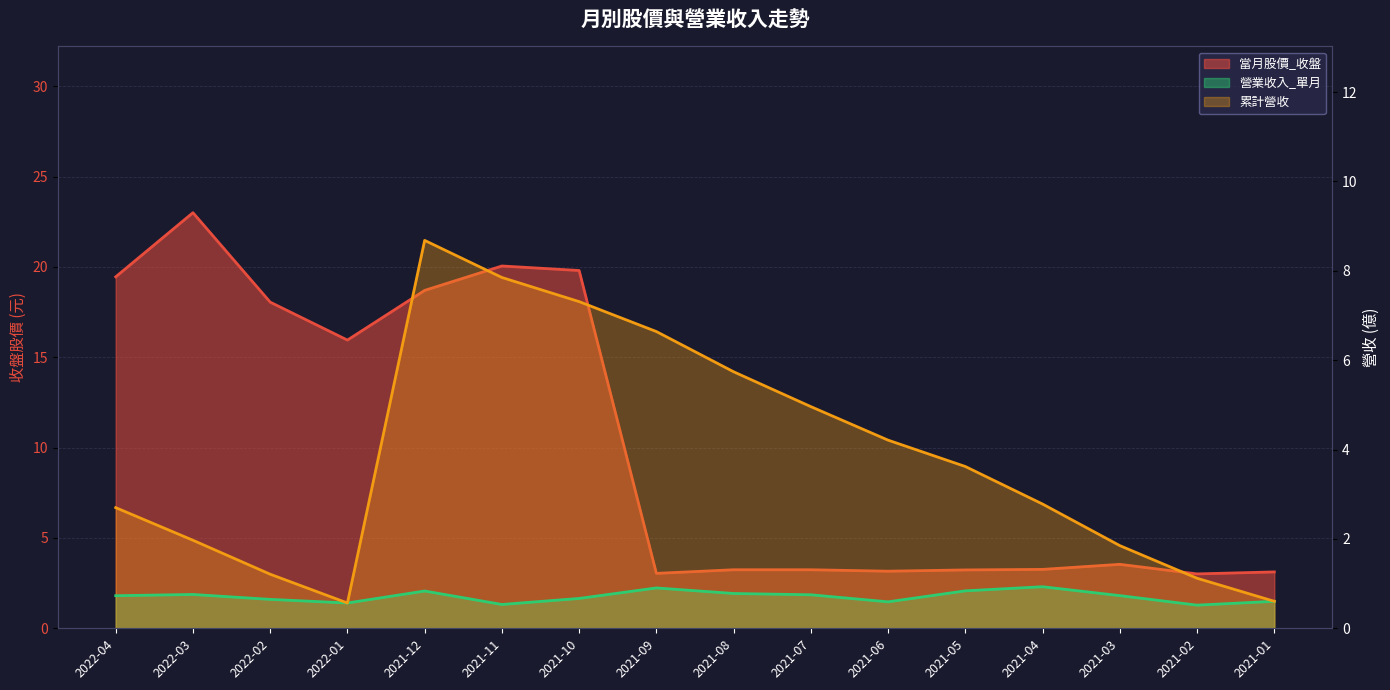

Does the chart have visible grid lines?

Yes